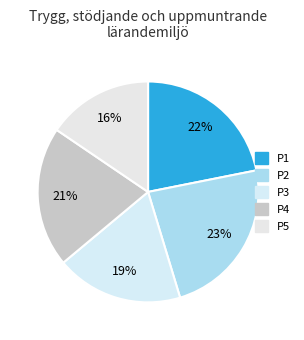

Is the sum of P4 and P1 greater than half?

No